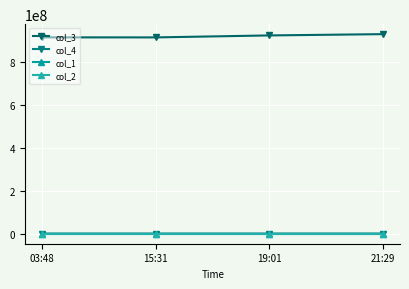

Which series has the largest total across all categories?

col_3